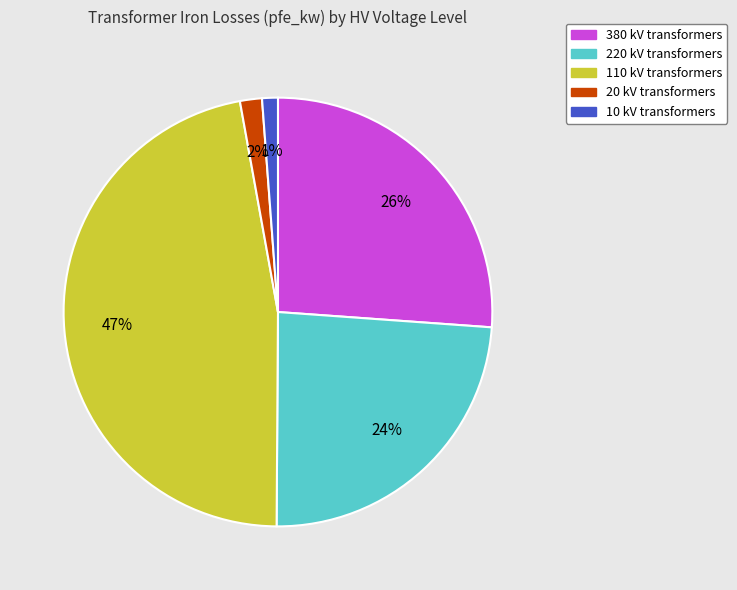

How many segments does this pie chart have?

5